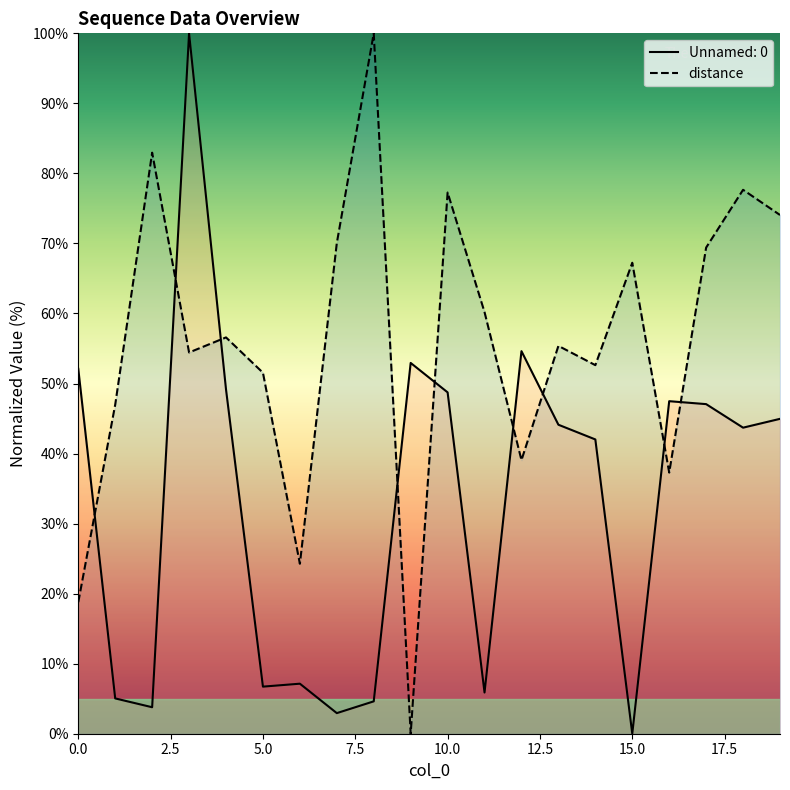

How many data points are above 56?

10